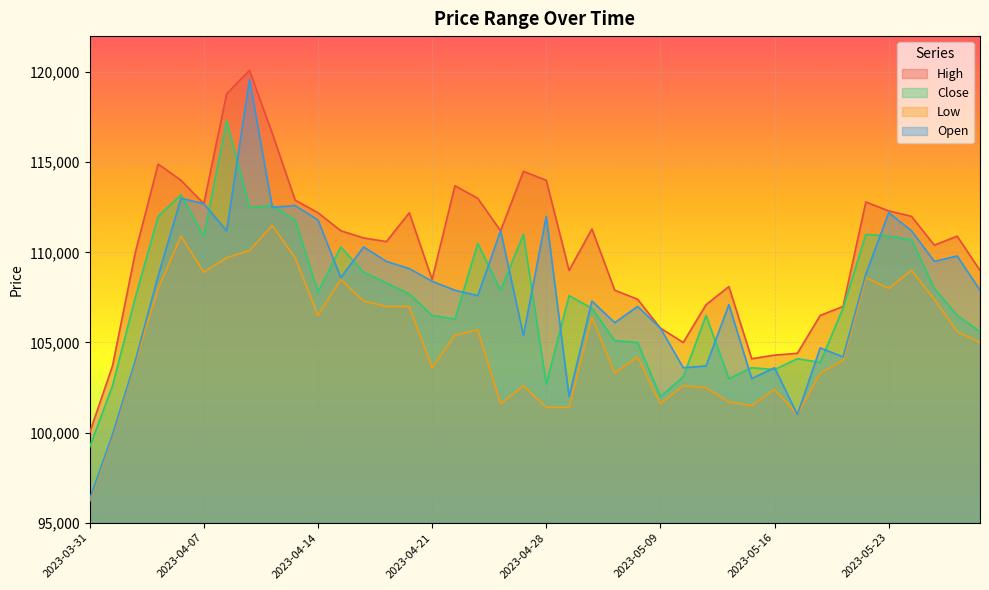

What is the maximum value shown in the chart?

120100